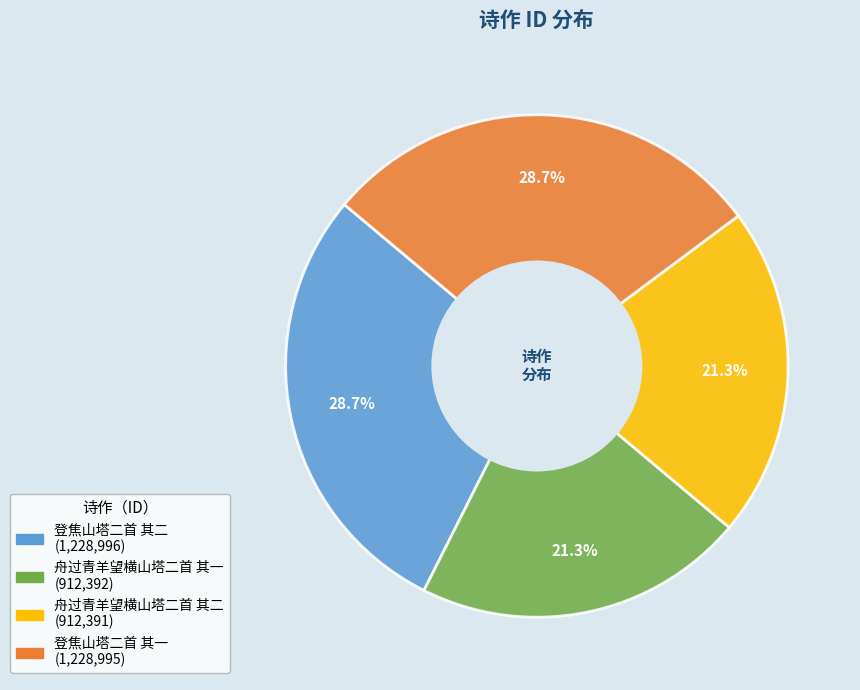

Is there a majority slice in this chart?

No